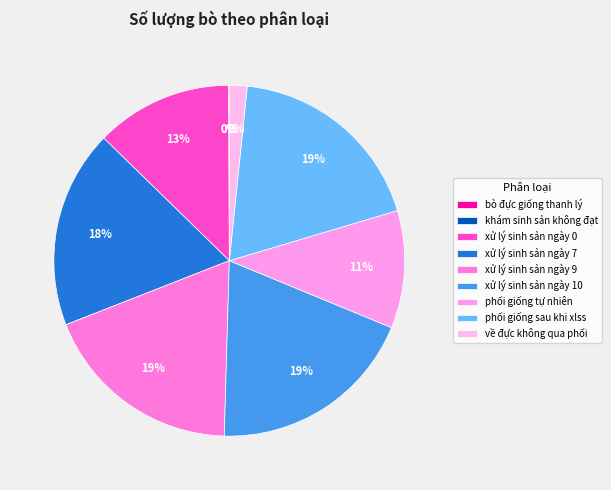

Approximately how many times larger is the value at xử lý sinh sản ngày 9 compared to khám sinh sản không đạt?

250.6